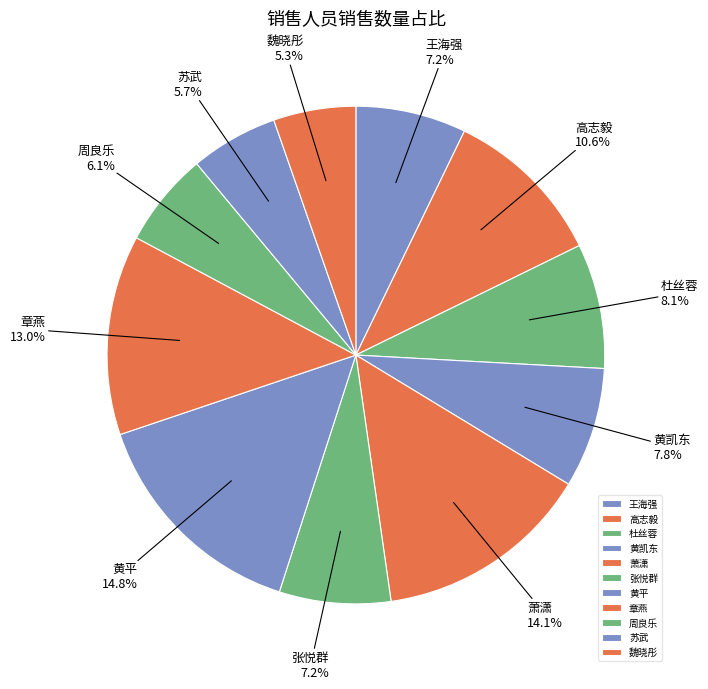

Which has a higher value, 黄凯东 or 高志毅?

高志毅